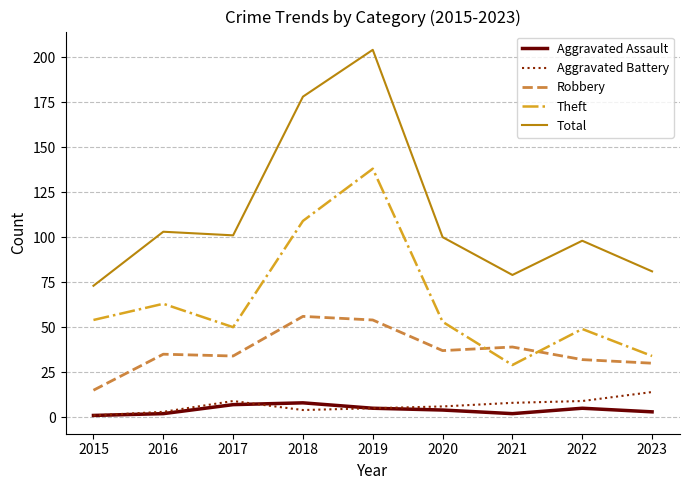

What value does the Aggravated Assault series have at 2019?

5